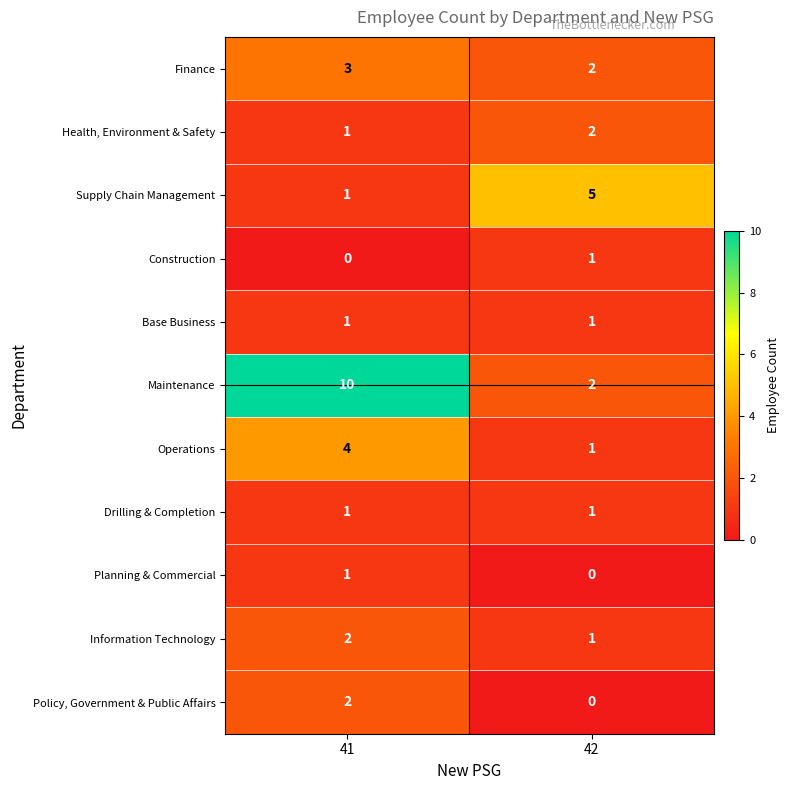

Is the value of Supply Chain Management at 42 greater than the value of Finance at 42?

Yes